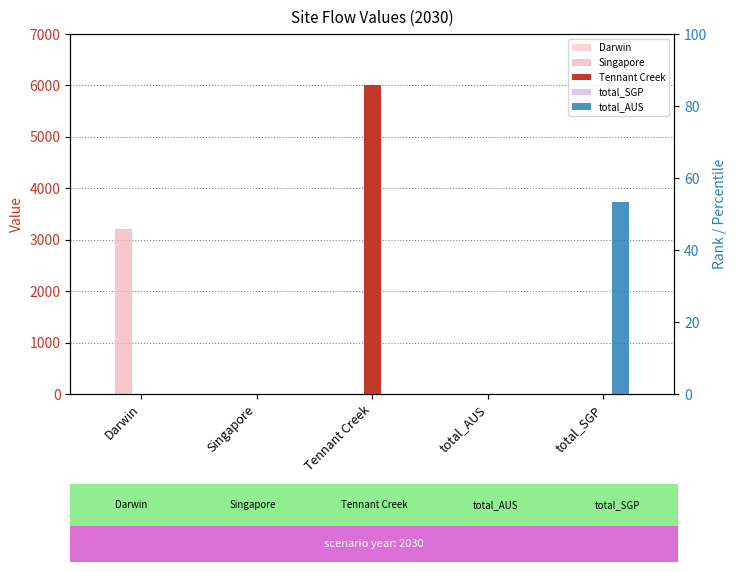

Is the value of total_AUS at total_SGP greater than the value of Tennant Creek at Darwin?

Yes